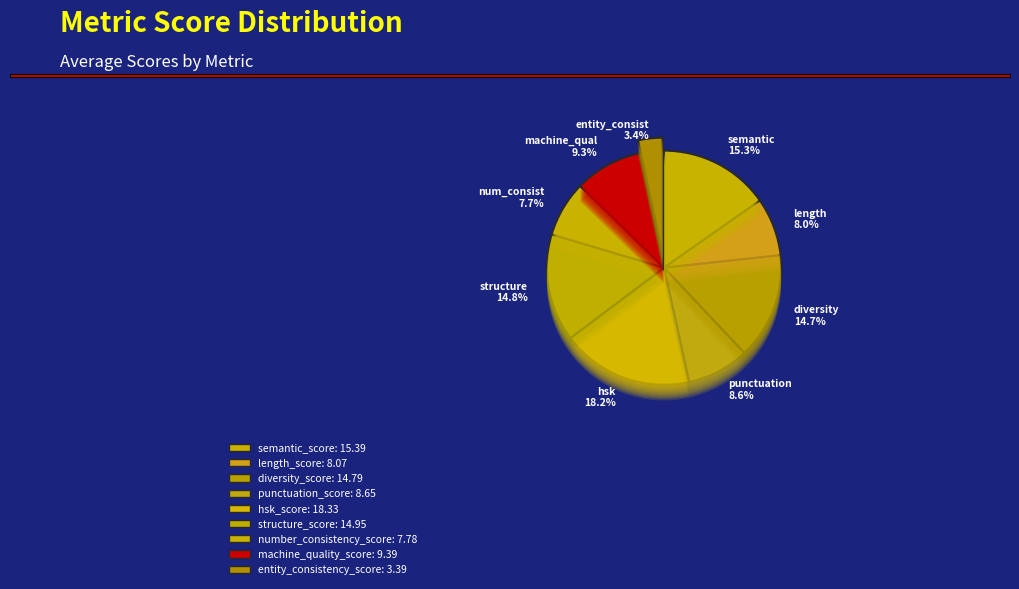

Count the number of slices in the pie.

9